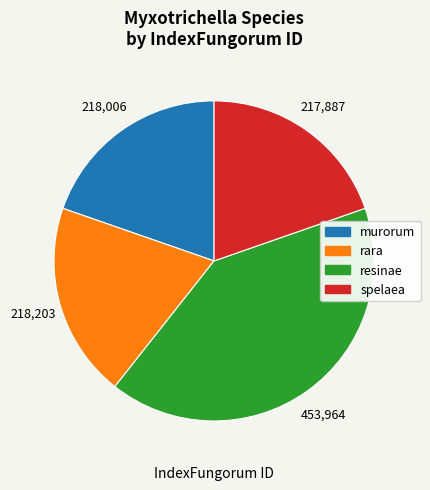

Is the sum of rara and murorum greater than half?

No